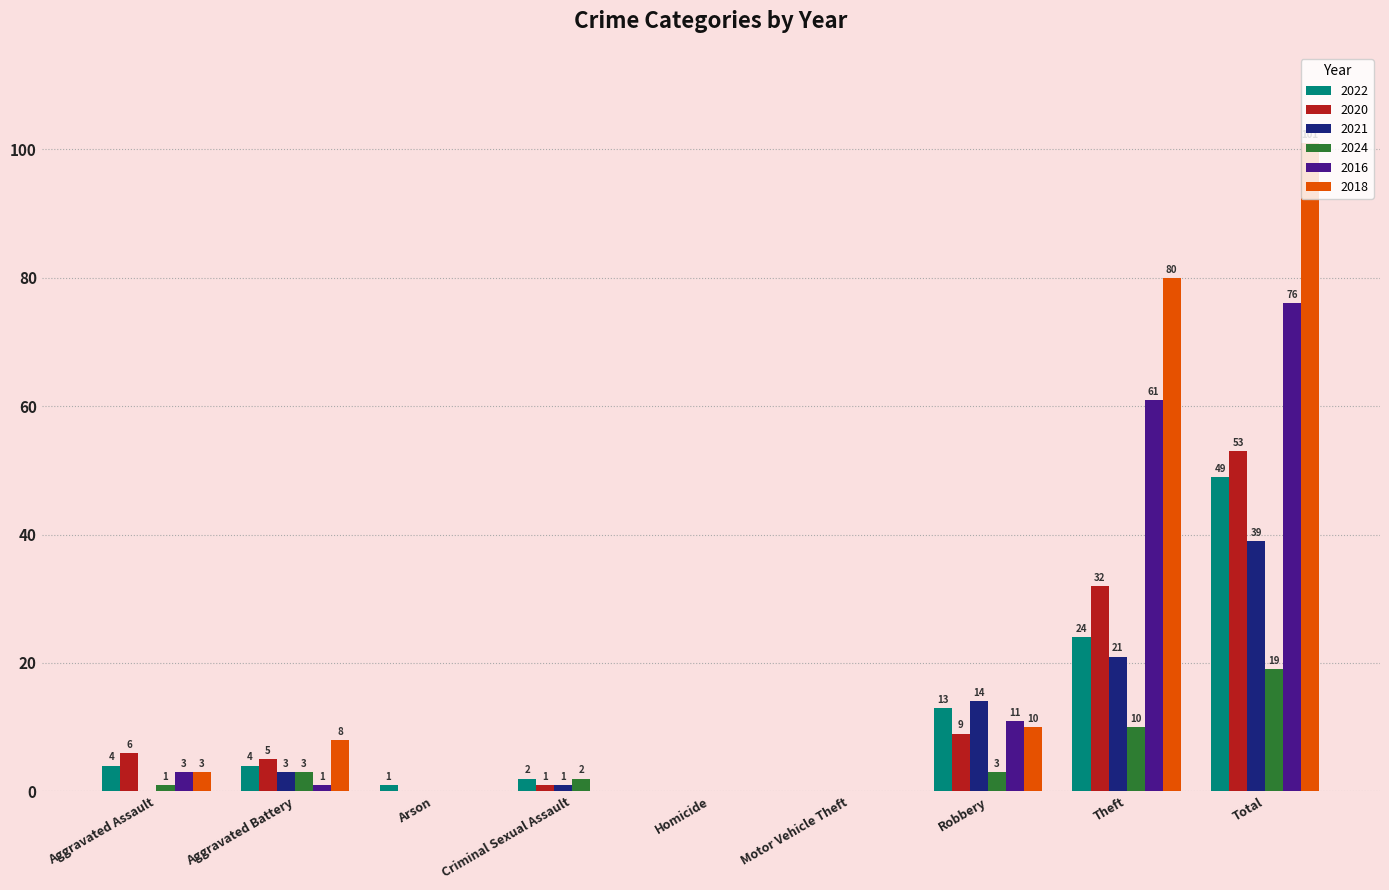

What is the difference between the 2020 values at Criminal Sexual Assault and Homicide?

1